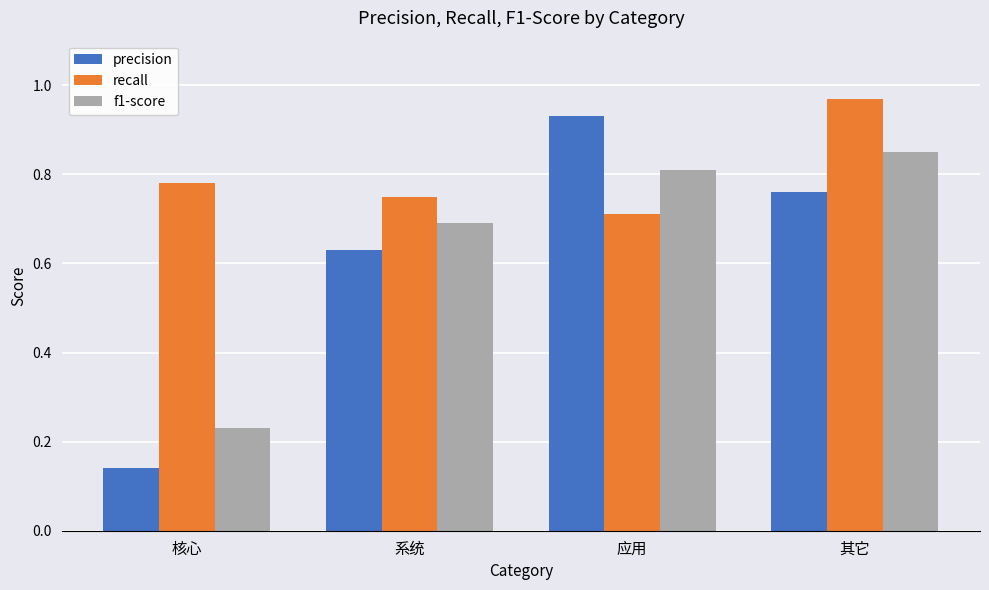

Which series has the largest total across all categories?

recall